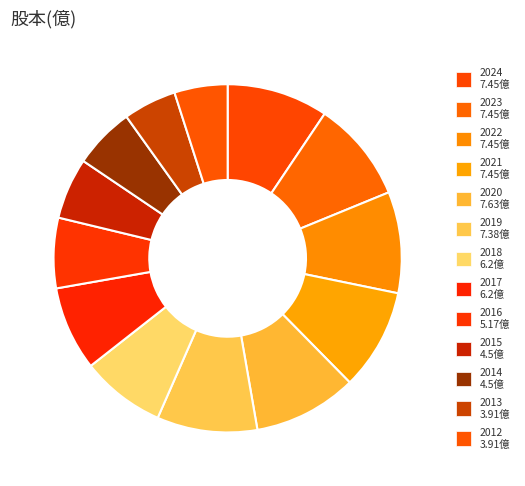

The 2016 slice represents 18% of the pie. True or false?

False